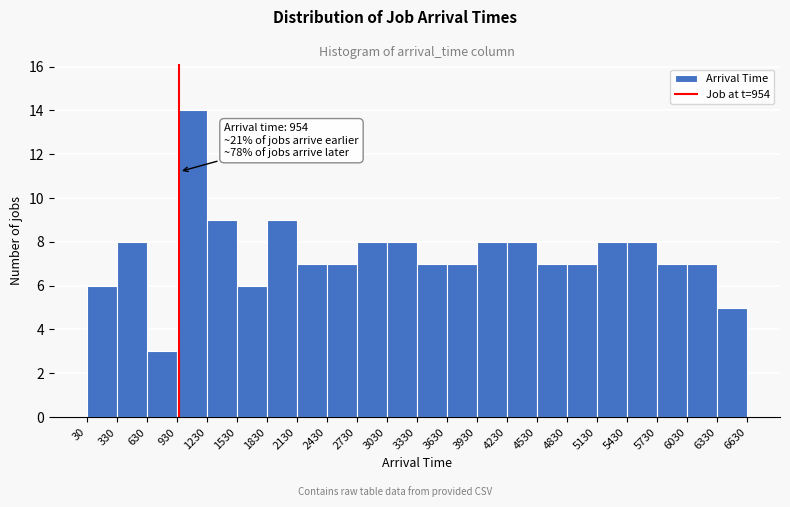

Over which range of the x-axis is the bar tallest?

930 to 1230